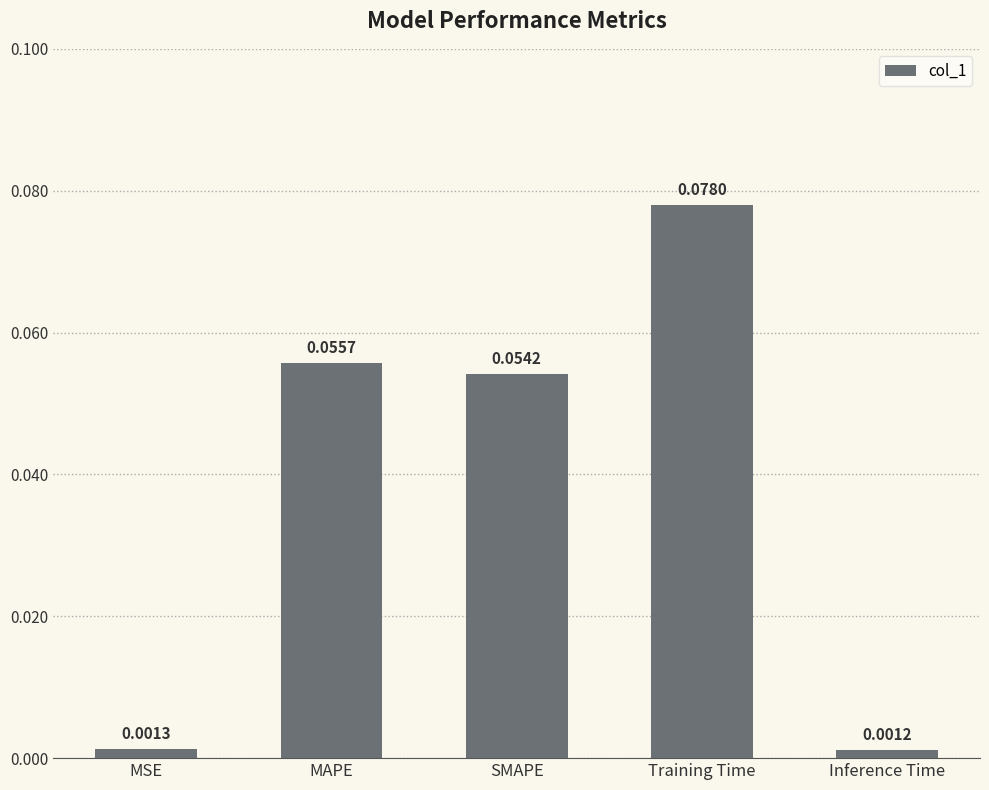

Where is the data nearest to the value 0?

Inference Time